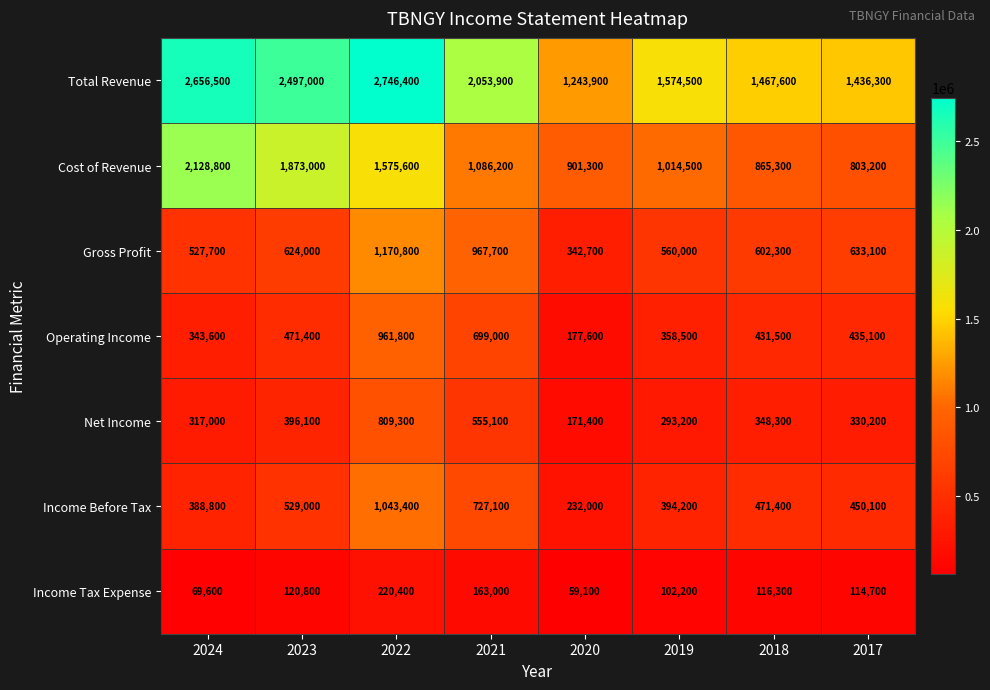

What is the difference between the Income Before Tax values at 2019 and 2021?

332900